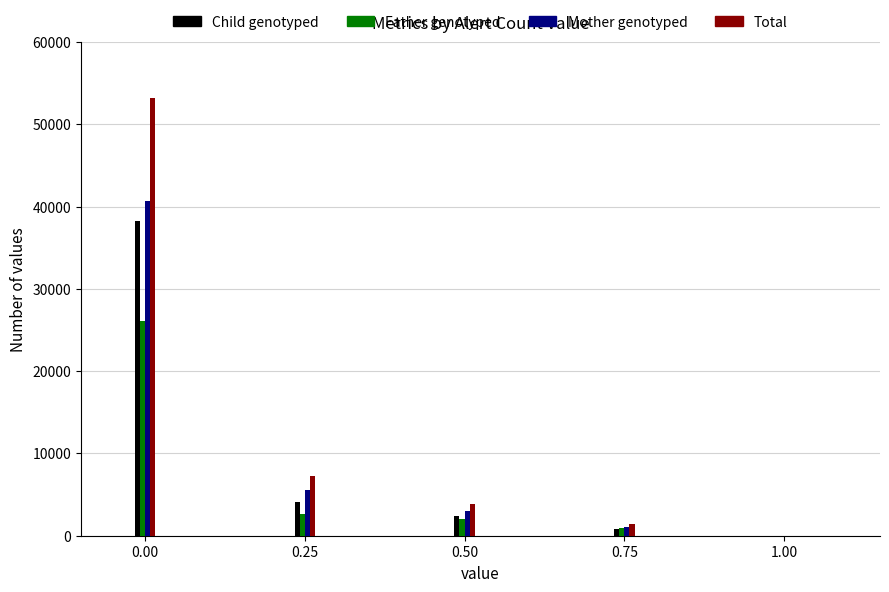

What is the minimum value for Father genotyped?

900